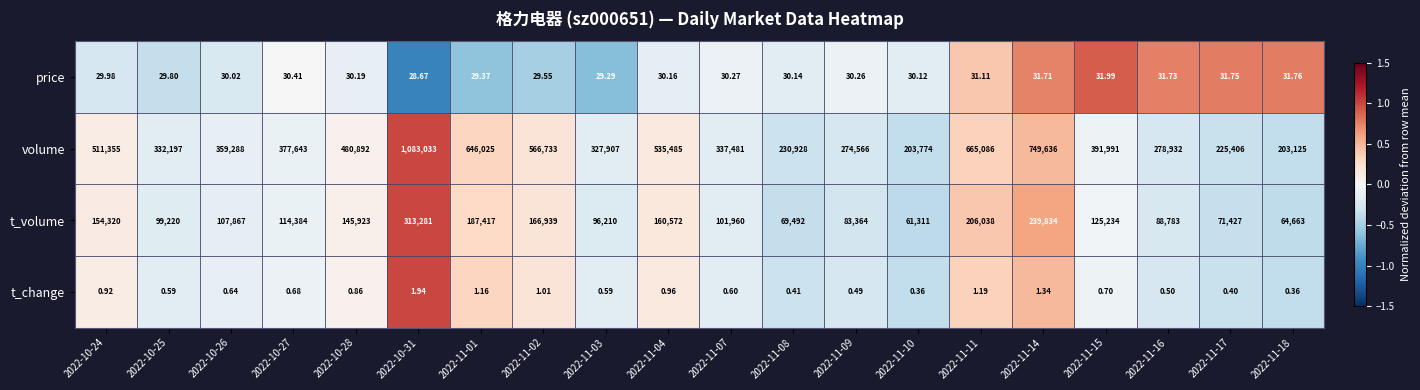

Count the number of data series in this chart.

4